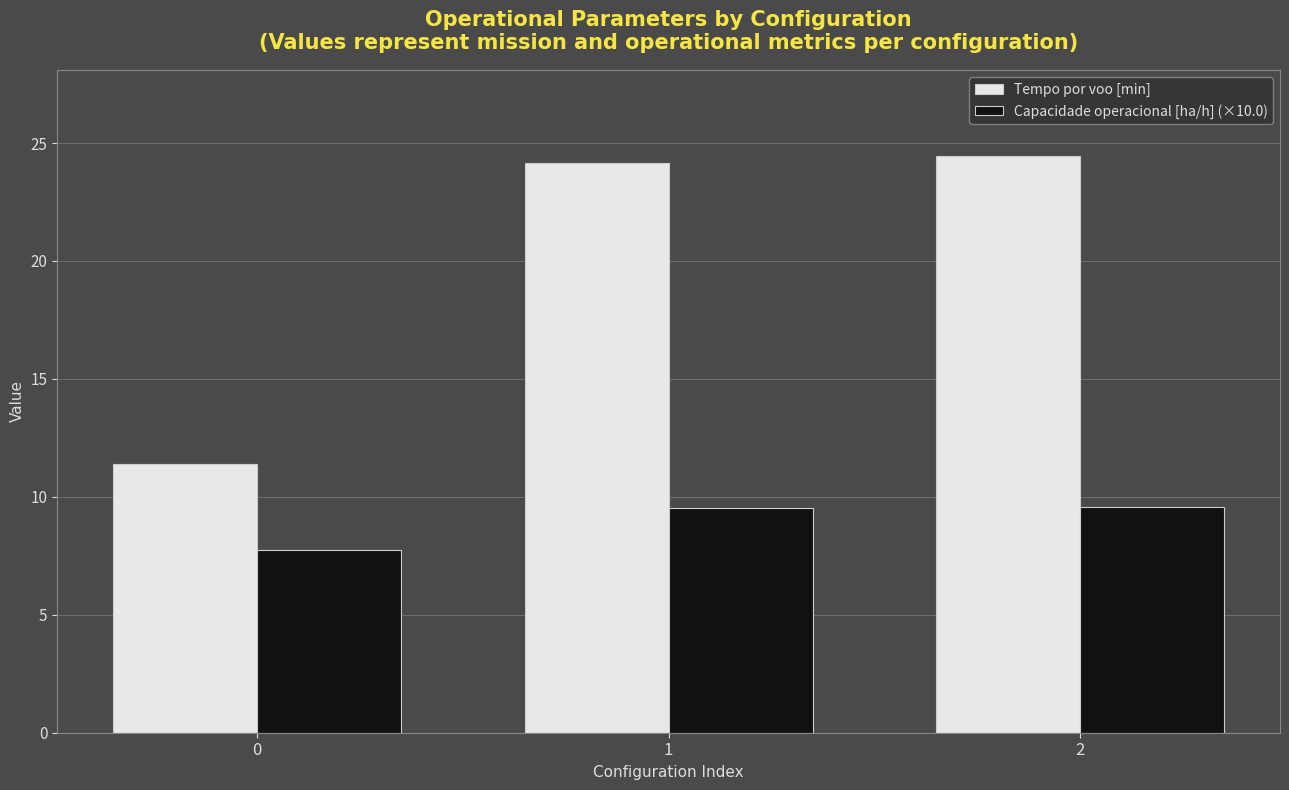

What is the sum of all Tempo por voo [min] values?

60.0